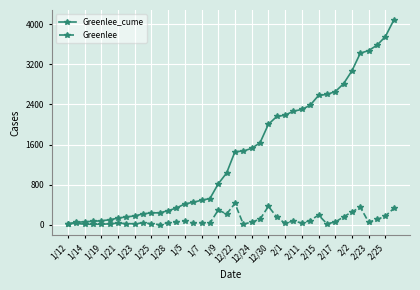

What is the greatest value displayed?

4080